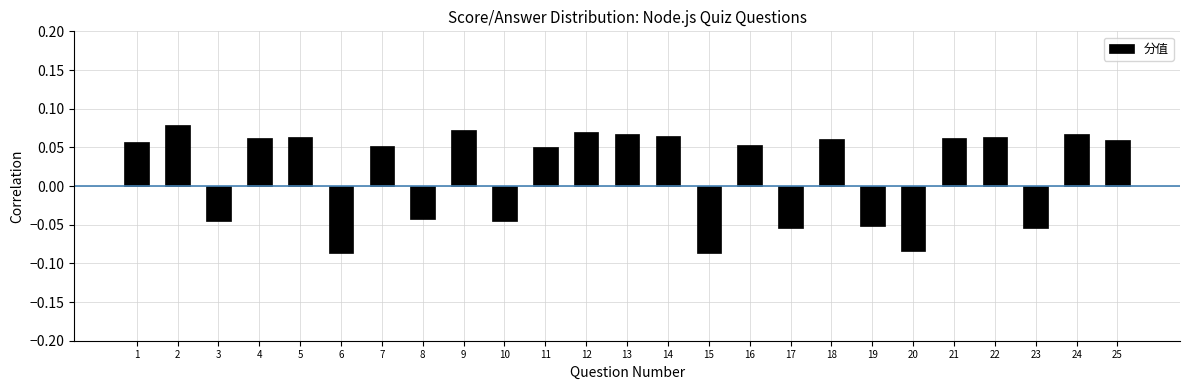

Between 2 and 14, which is larger?

2